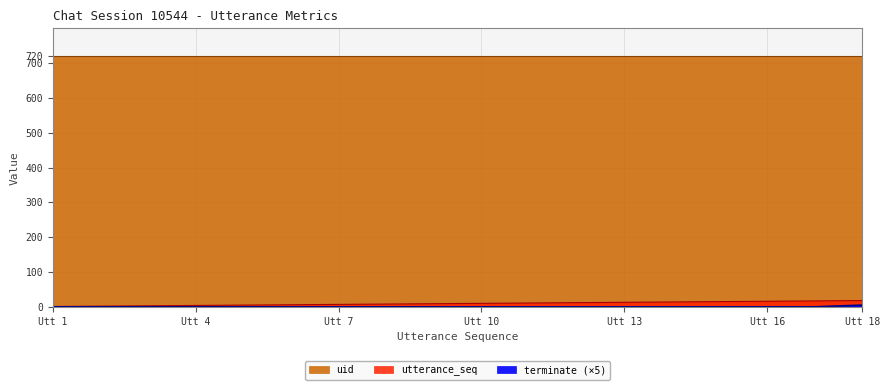

How many terminate values are between 0 and 1?

17